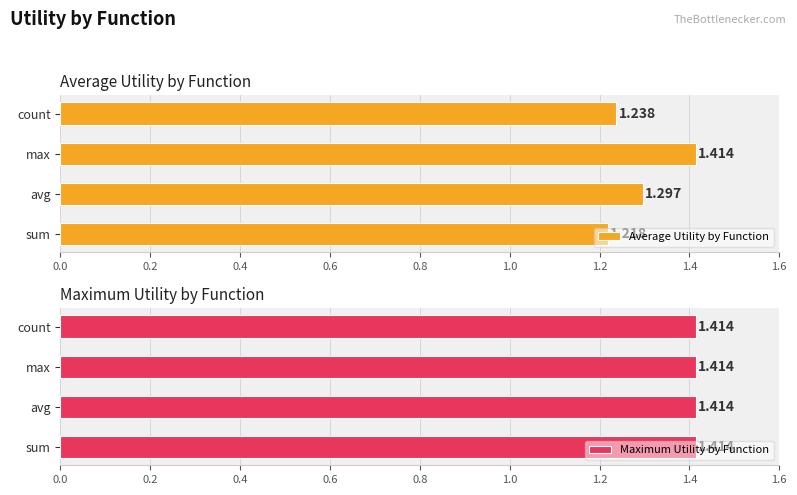

At which label is Average Utility by Function closest to 1?

sum